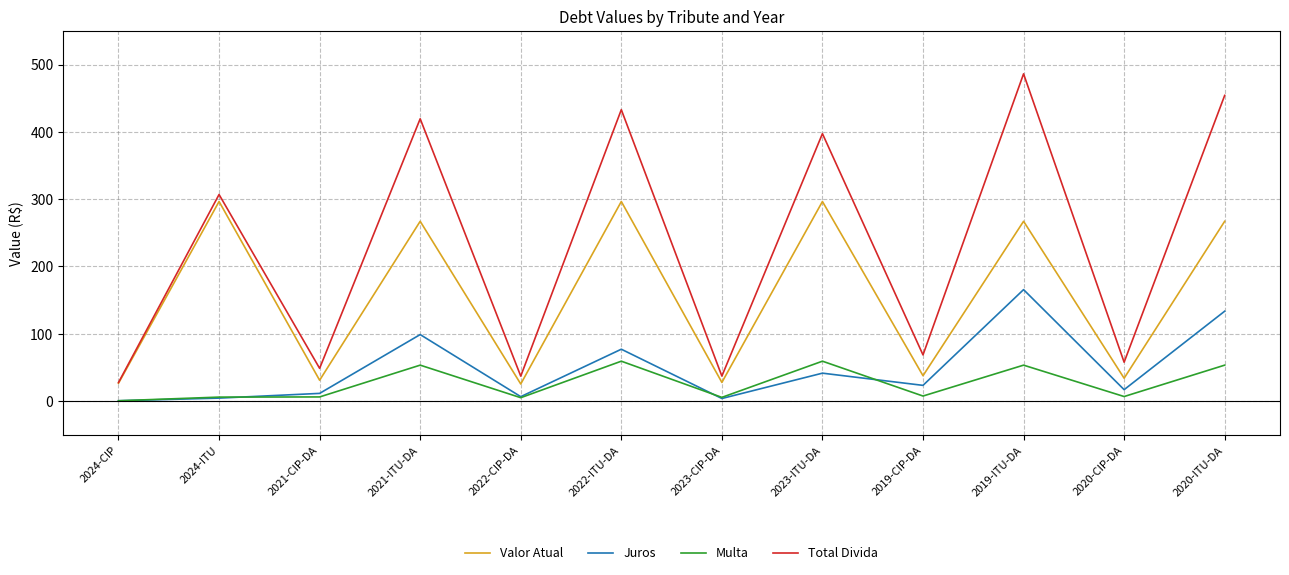

Rank the series by their maximum value, from lowest to highest.

Multa, Juros, Valor Atual, Total Divida